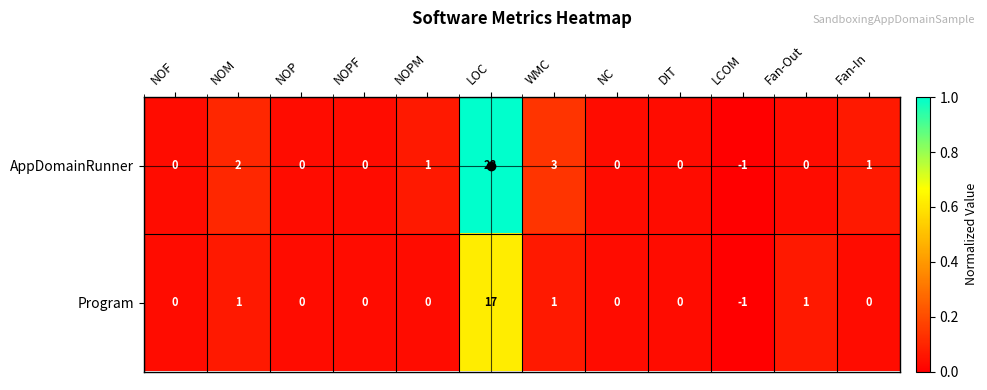

Which series has the largest total across all categories?

AppDomainRunner